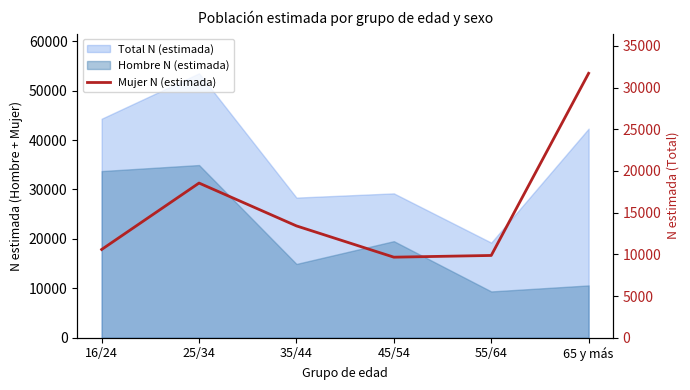

What is the sum of the values at 65 y más and 25/34?

50267